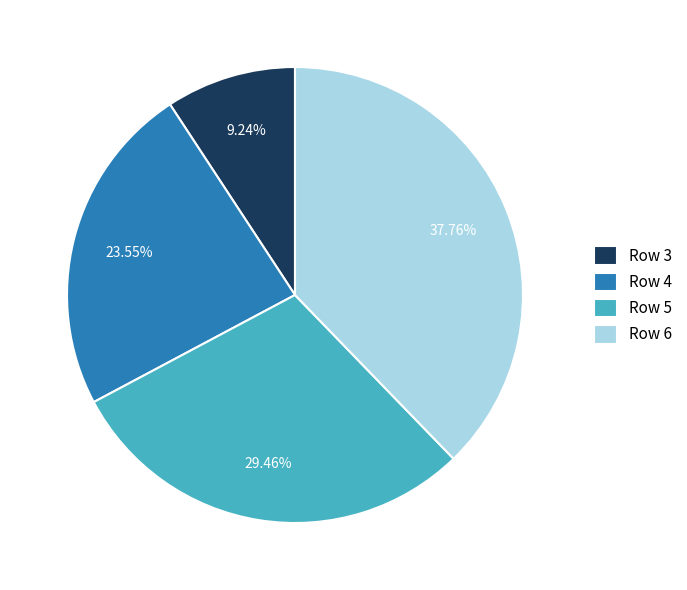

Rank the categories by value from highest to lowest.

Row 6, Row 5, Row 4, Row 3